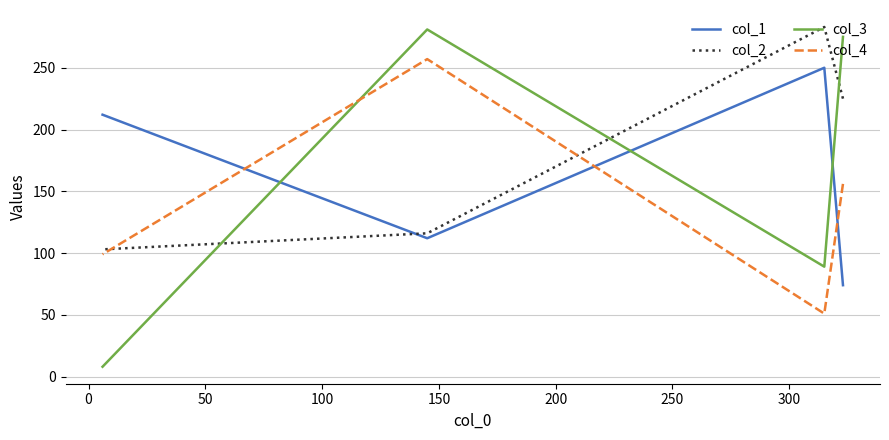

How many distinct data groups are displayed?

4